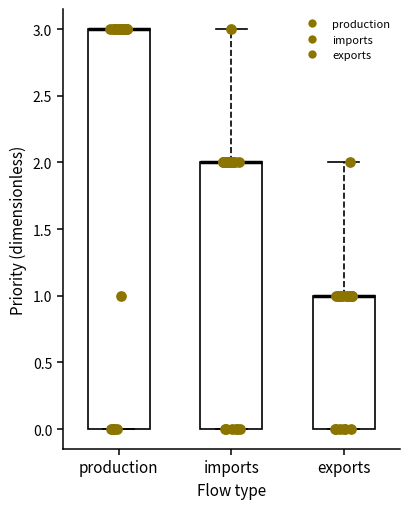

Reading left to right, transcribe this box plot: for each box, give where its median line is, the range the box spans, and where its two whiskers end, as read against the y-axis. The values are not printed on the chart, so give them approximately, as read against the axis.

production: median 3 (drawn on the box's upper edge), box 0 to 3, whiskers 0 to 3
imports: median 2 (drawn on the box's upper edge), box 0 to 2, whiskers 0 to 3
exports: median 1 (drawn on the box's upper edge), box 0 to 1, whiskers 0 to 2